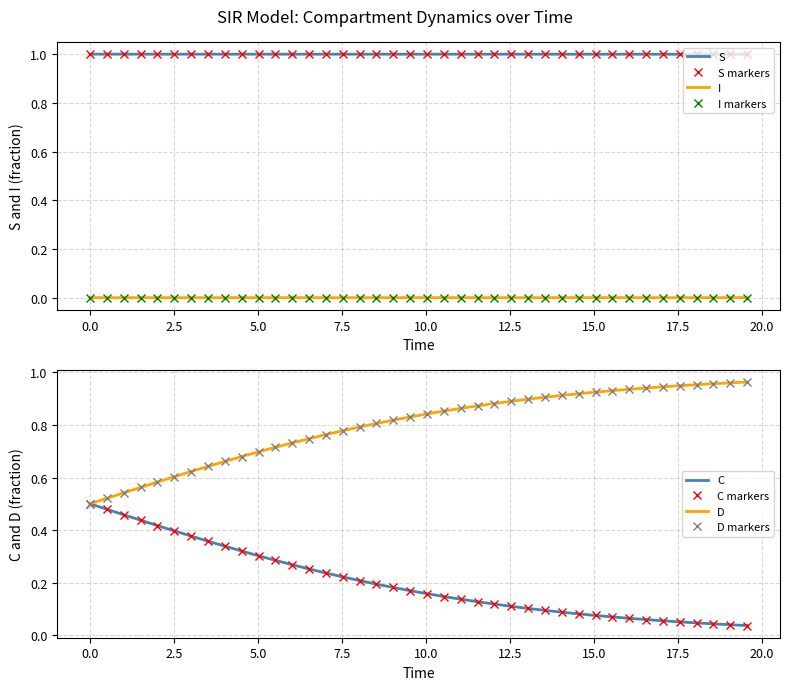

True or false: C and I intersect in this chart.

False